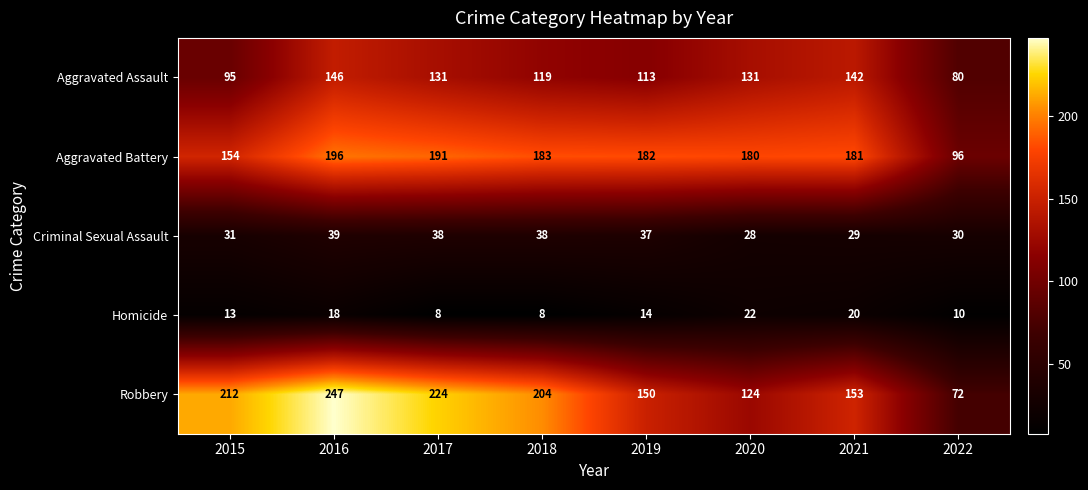

Rank the series at 2021 from highest to lowest value.

Aggravated Battery, Robbery, Aggravated Assault, Criminal Sexual Assault, Homicide